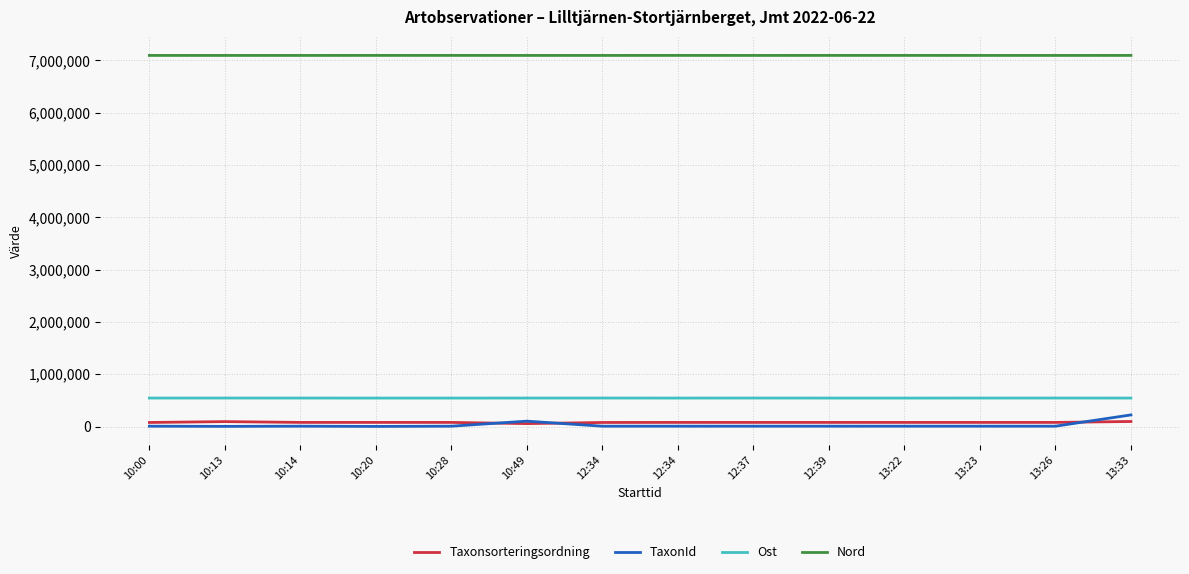

What is the value of the Nord point at the 8th from the left?

7093901